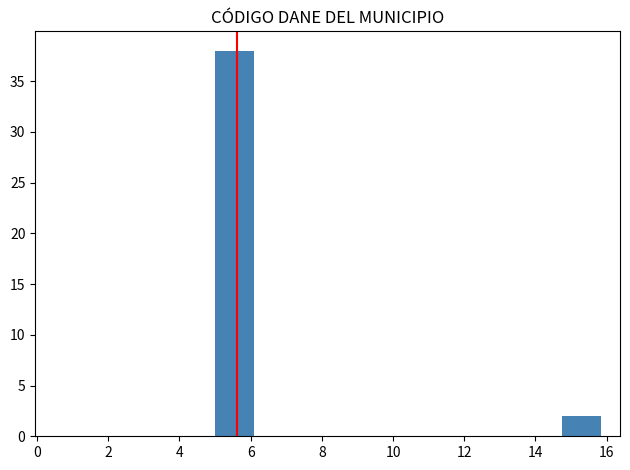

Reading left to right, transcribe this chart: for each bar, give the range it covers on the x-axis and its height. Neither the bar edges nor the heights are printed on the chart, so give them approximately, as read against the axes.

5.0 to 6.0: 38
6.0 to 7.2: 0
7.2 to 8.2: 0
8.2 to 9.4: 0
9.4 to 10.4: 0
10.4 to 11.4: 0
11.4 to 12.6: 0
12.6 to 13.6: 0
13.6 to 14.8: 0
14.8 to 15.8: 2